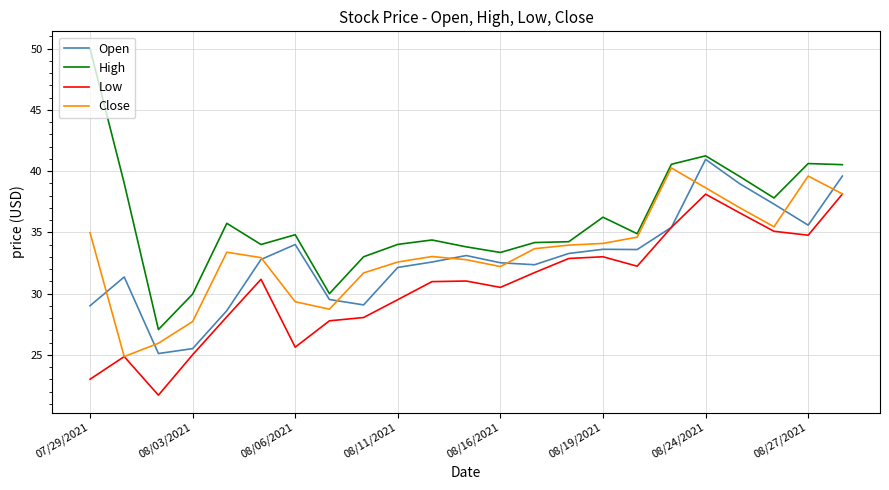

Which series has the largest total across all categories?

High